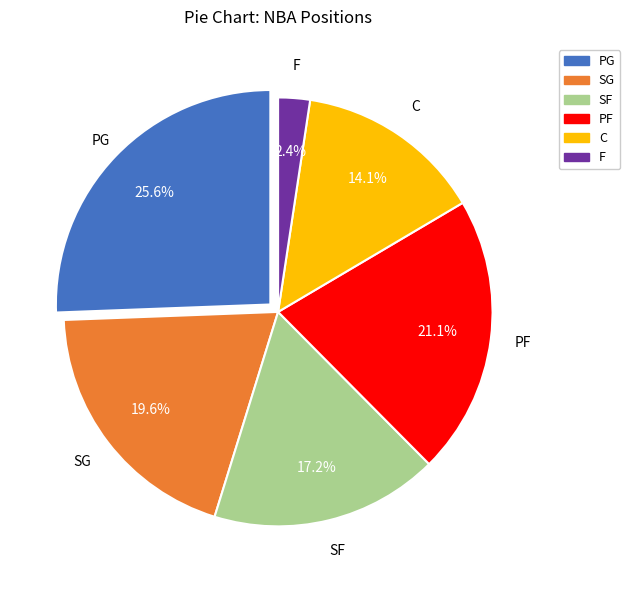

What is the total percentage of SG and SF?

36.8%